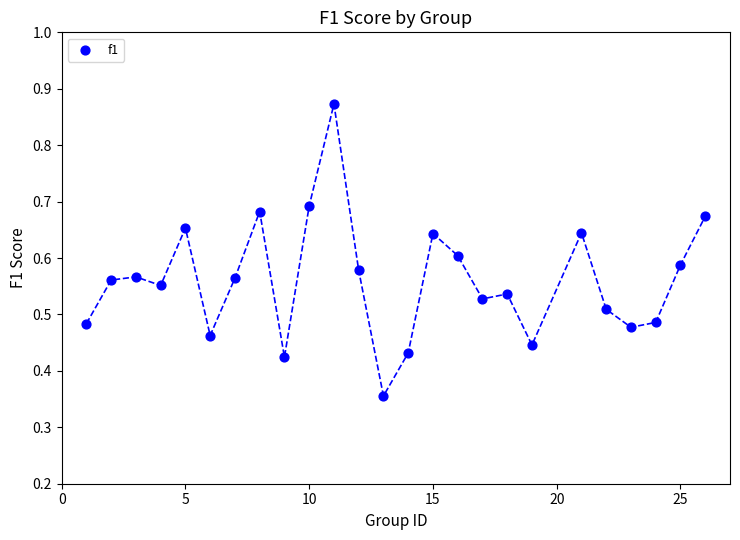

What is the range of X values (max minus min)?

25.0